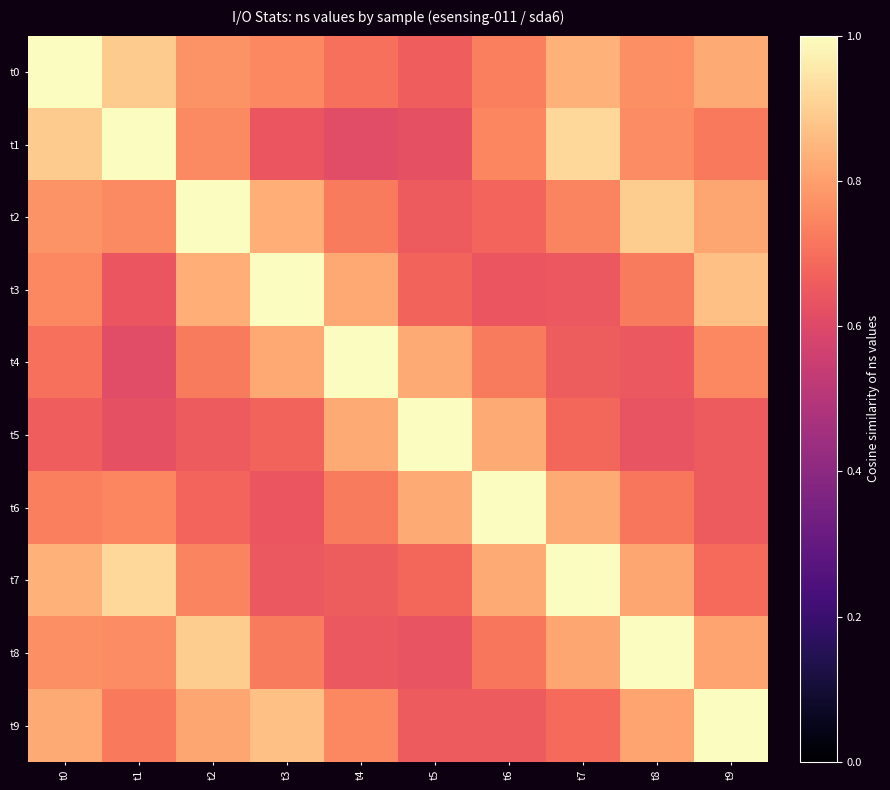

What is the spread (max minus min) of values at t4?

0.4